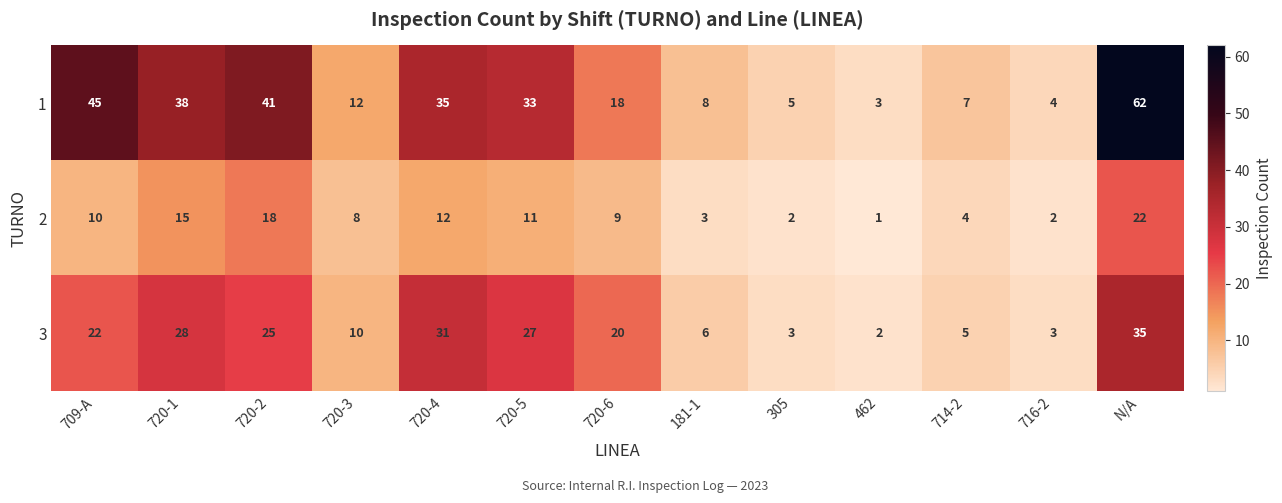

What is the sum of all 2 values?

117